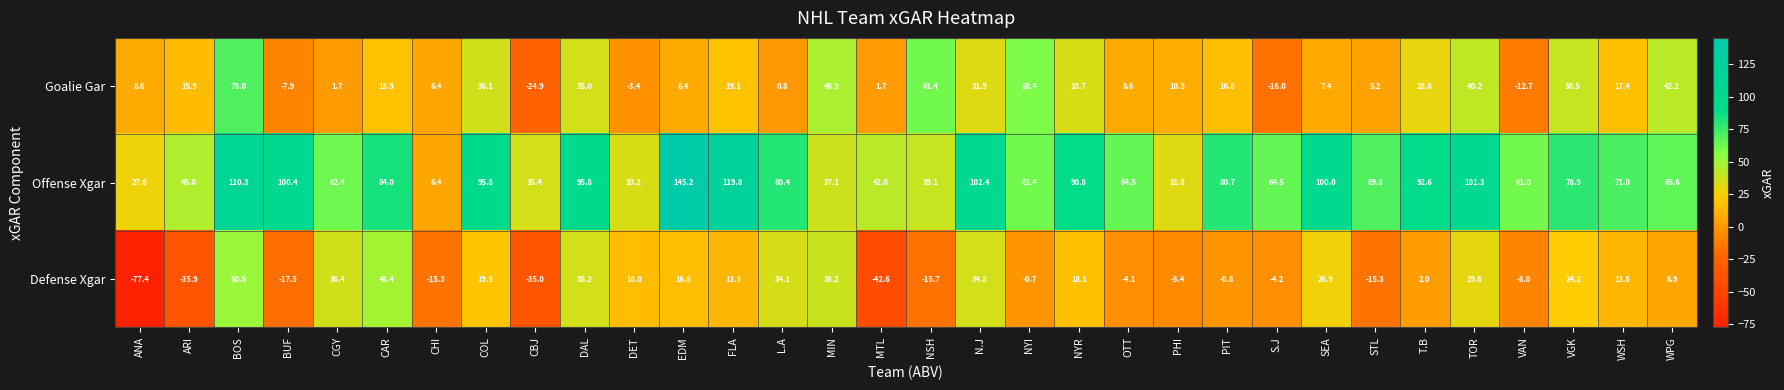

List the series in order of their overall mean, lowest first.

Defense Xgar, Goalie Gar, Offense Xgar